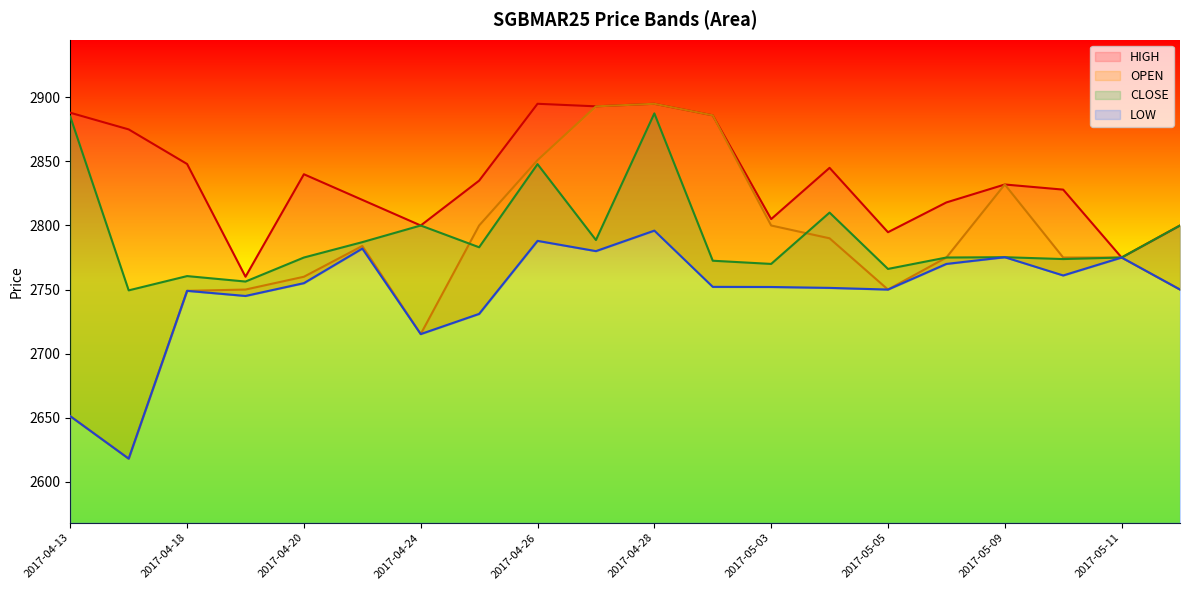

Does the chart display data point markers on the line(s)?

No